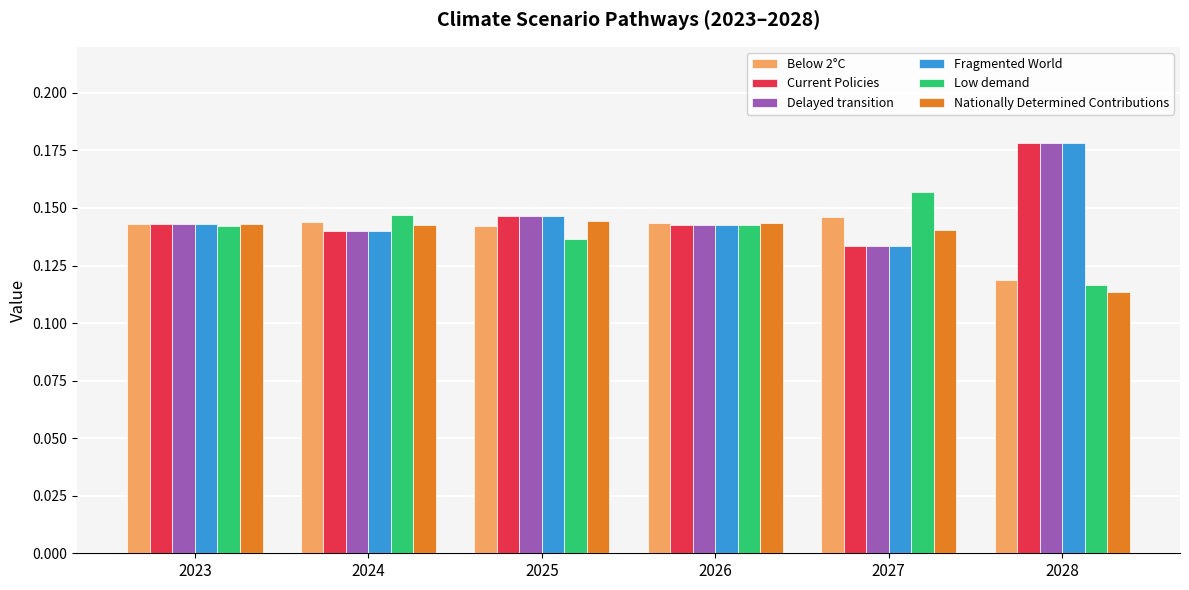

At which category does the chart reach its minimum across all series?

2028